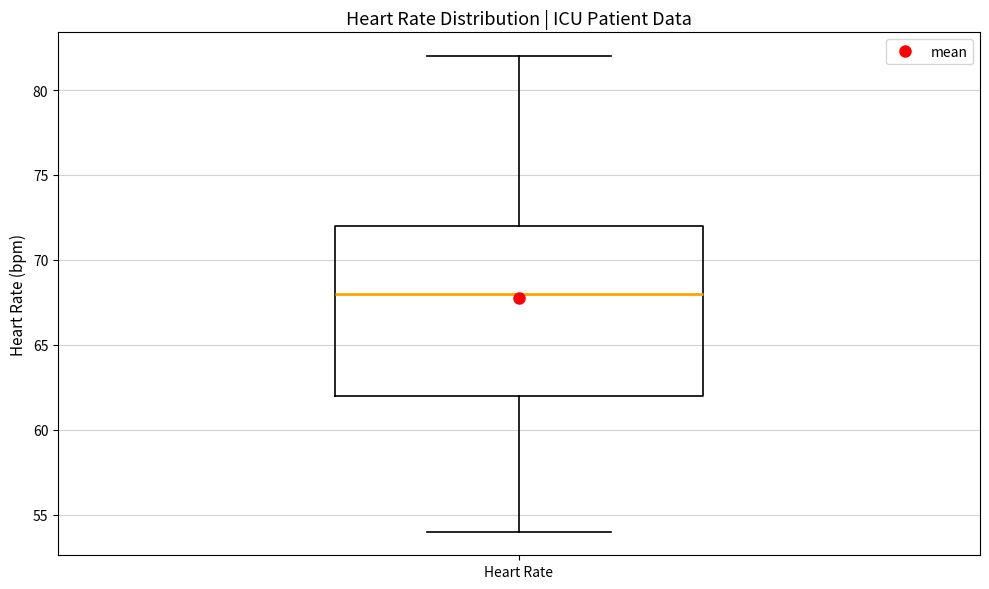

Transcribe this box plot: give where the median line is, the range the box spans, and where the two whiskers end, as read against the y-axis. The values are not printed on the chart, so give them approximately, as read against the axis.

median 68, box 62 to 72, whiskers 54 to 82